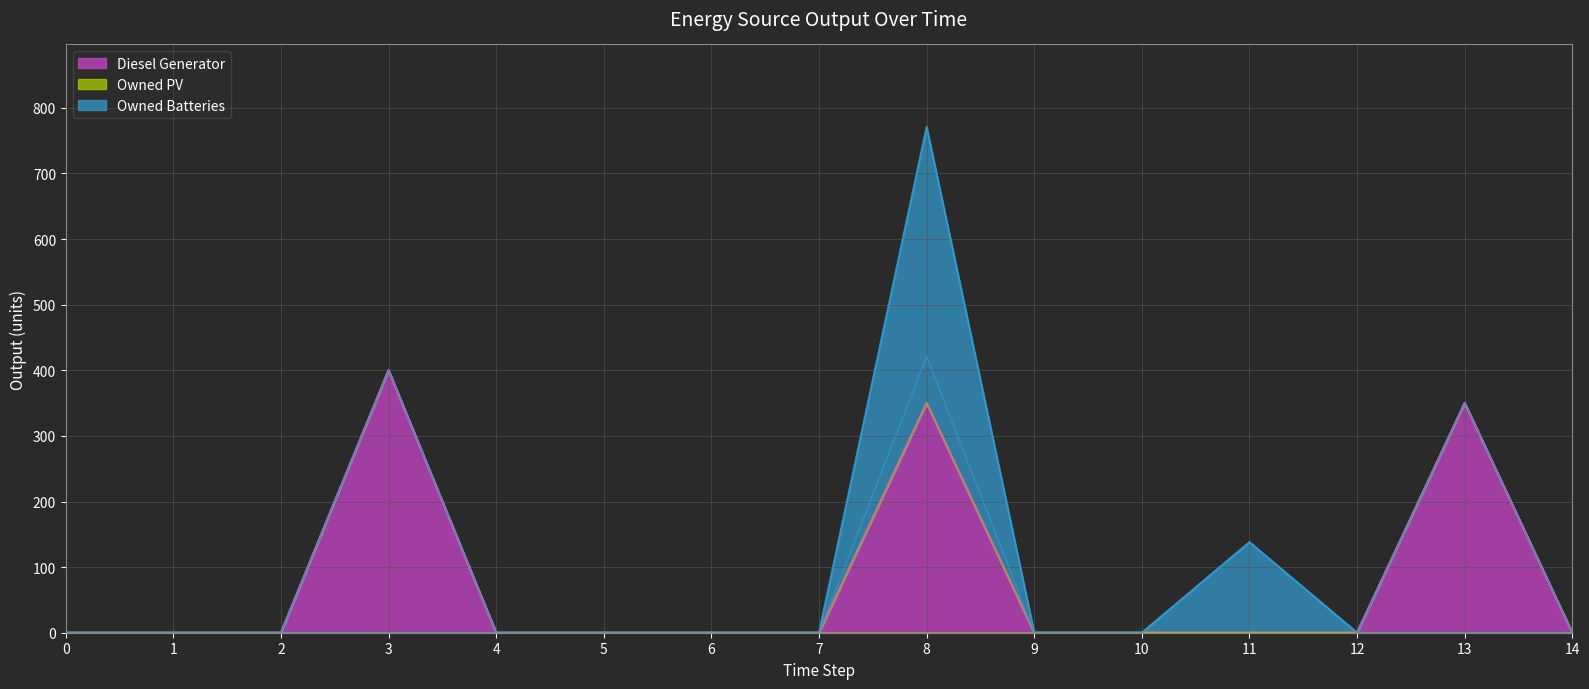

True or false: Diesel Generator and Owned Batteries intersect in this chart.

False